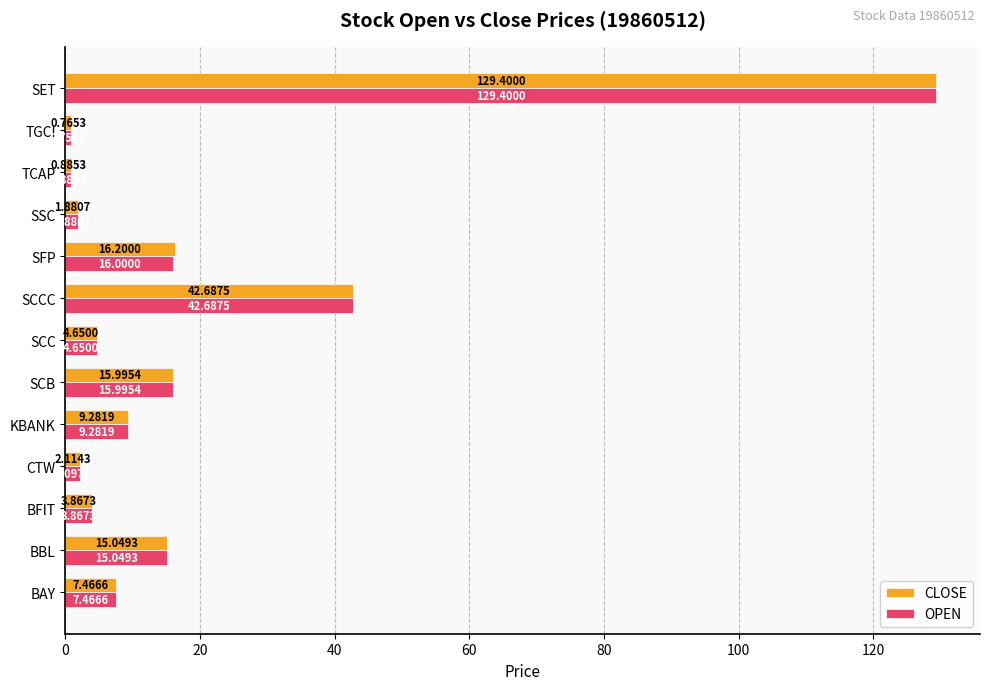

Which series has the widest spread of values?

OPEN